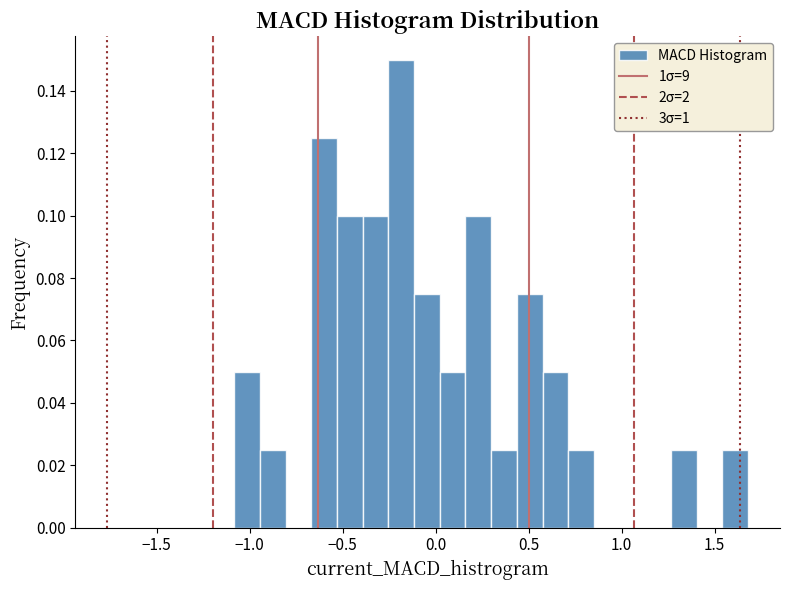

Around what value on the x-axis is the tallest bar? Give the approximate position of its centre, as read against the axis.

-0.20